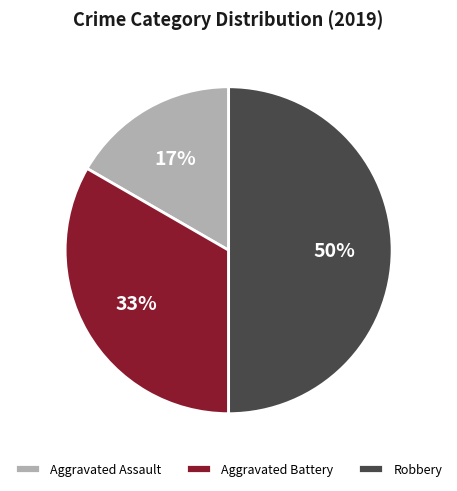

True or false: Aggravated Battery accounts for 27% of the total.

False